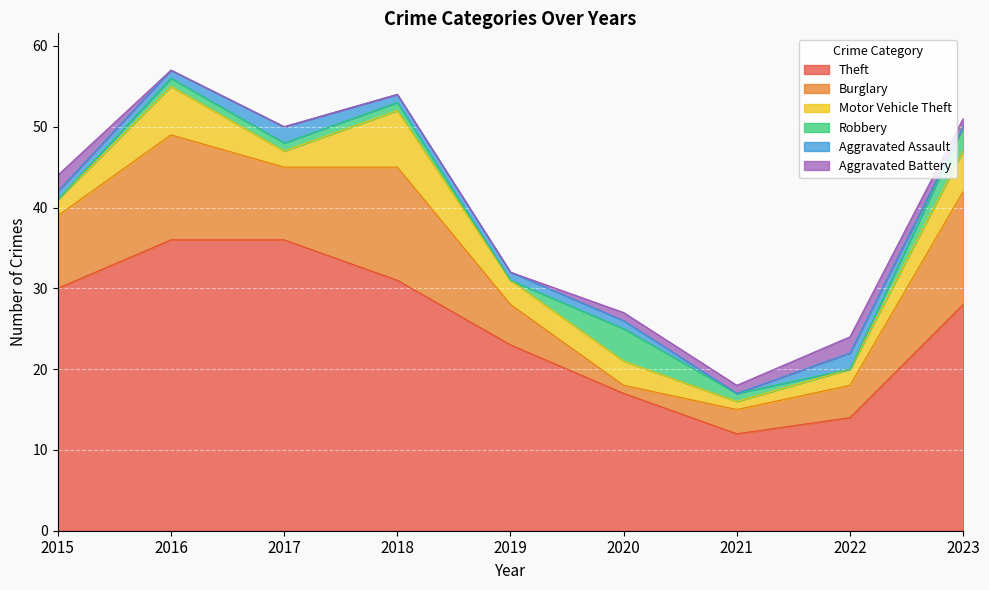

At which category is the sum across all series the highest?

2016